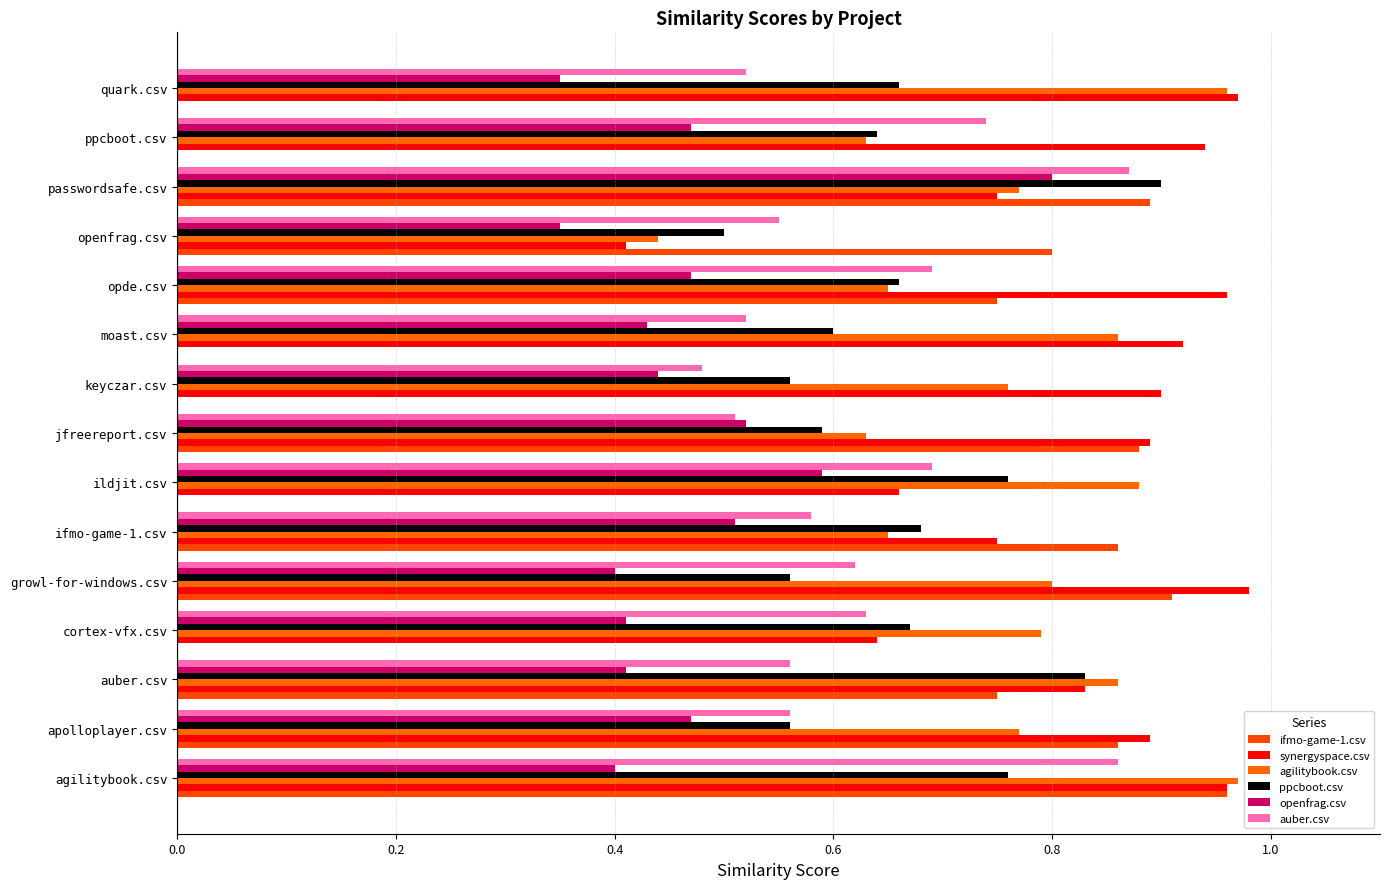

Count the number of categories in the chart.

15